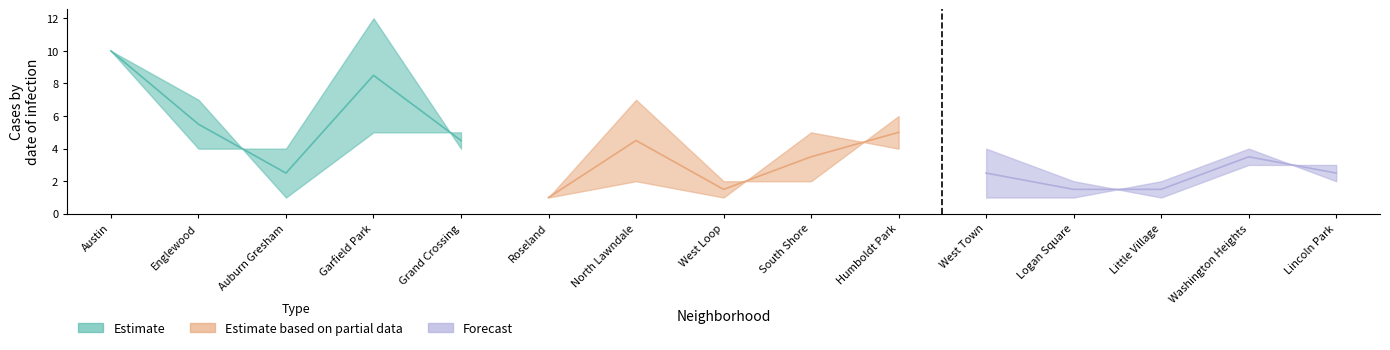

At which category does June 2021 reach its first local valley?

Auburn Gresham